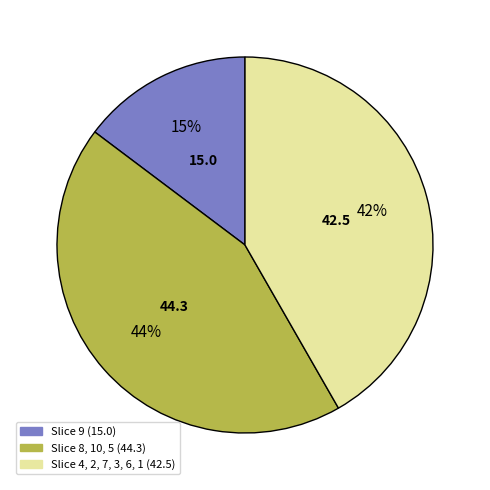

How many segments does this pie chart have?

3